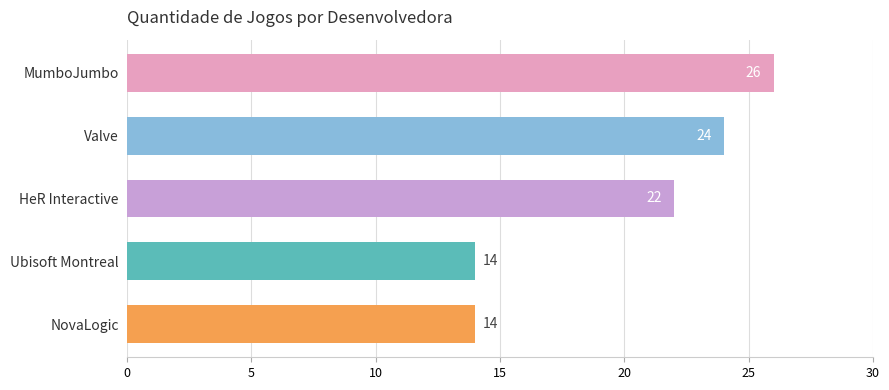

Does the chart contain stacked bars?

No